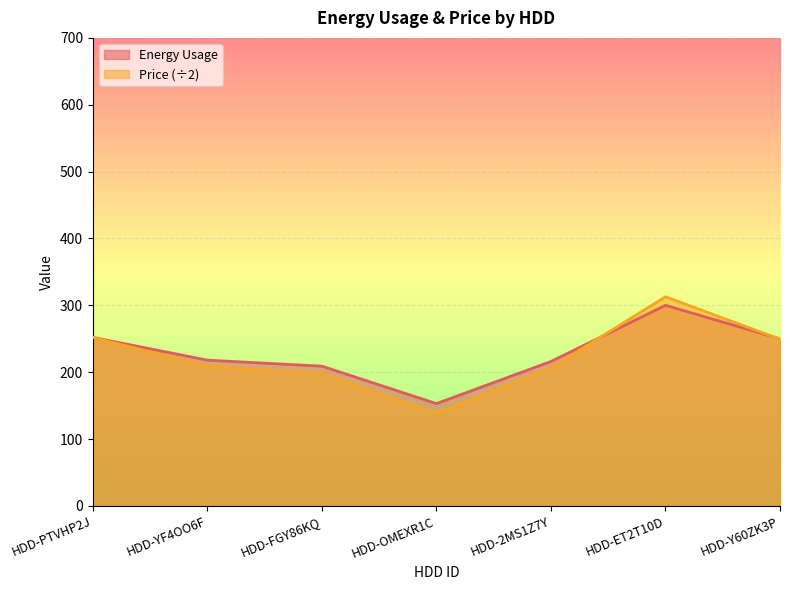

Which series has the largest range (max minus min)?

Price (÷2)